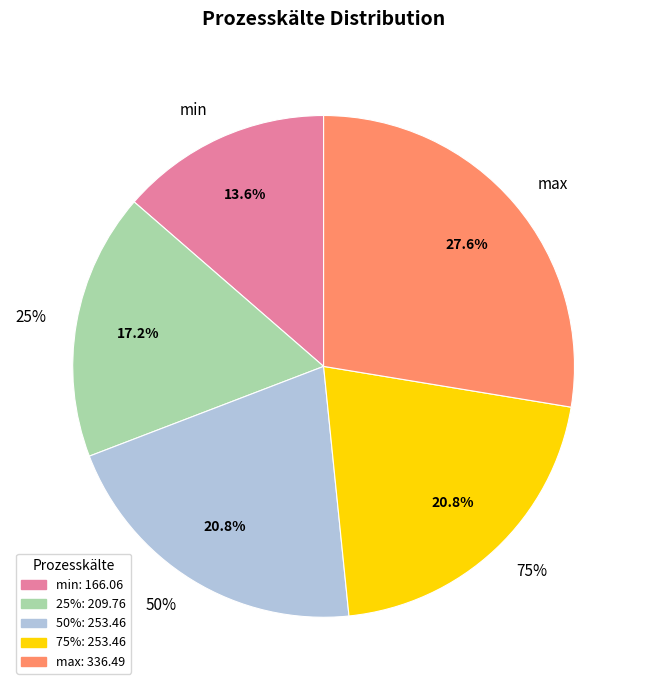

Count the number of slices in the pie.

5